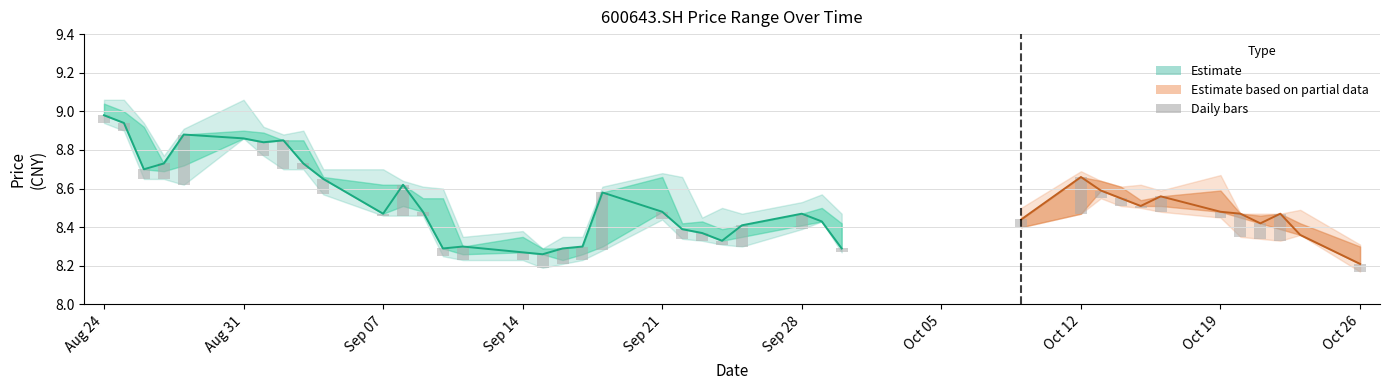

How many data points are above 0?

37